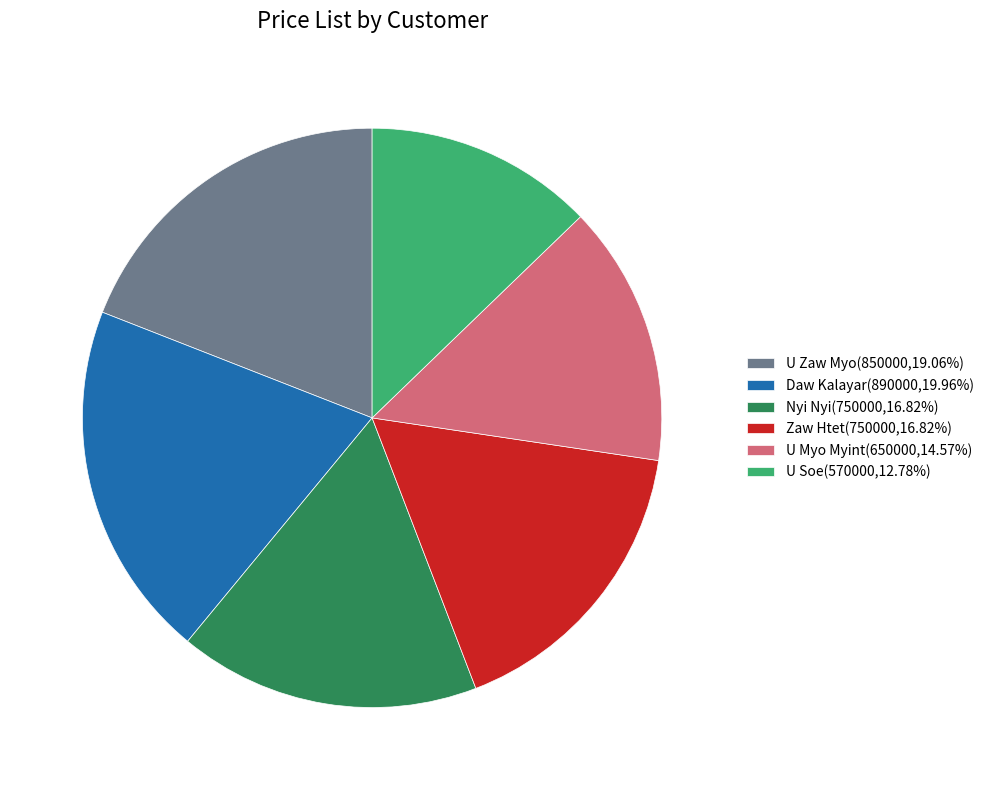

Approximately how many times larger is the value at U Soe(570000,12.78%) compared to Zaw Htet(750000,16.82%)?

0.8